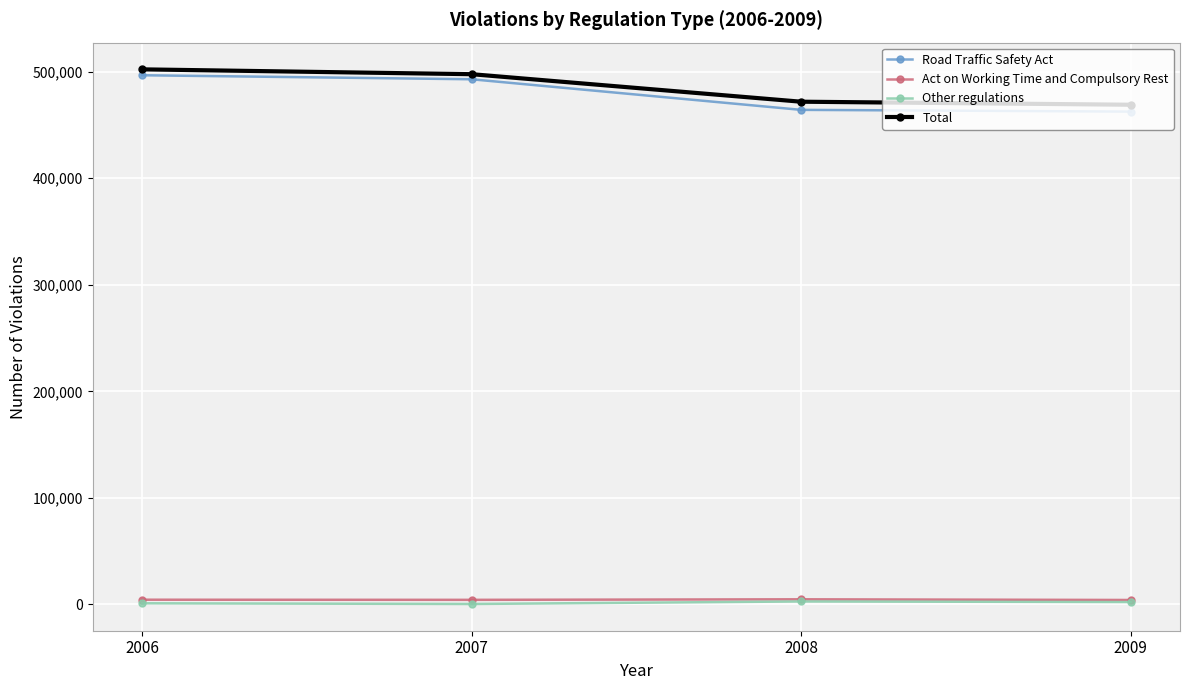

The value of Road Traffic Safety Act at 2008 is 778767. True or false?

False